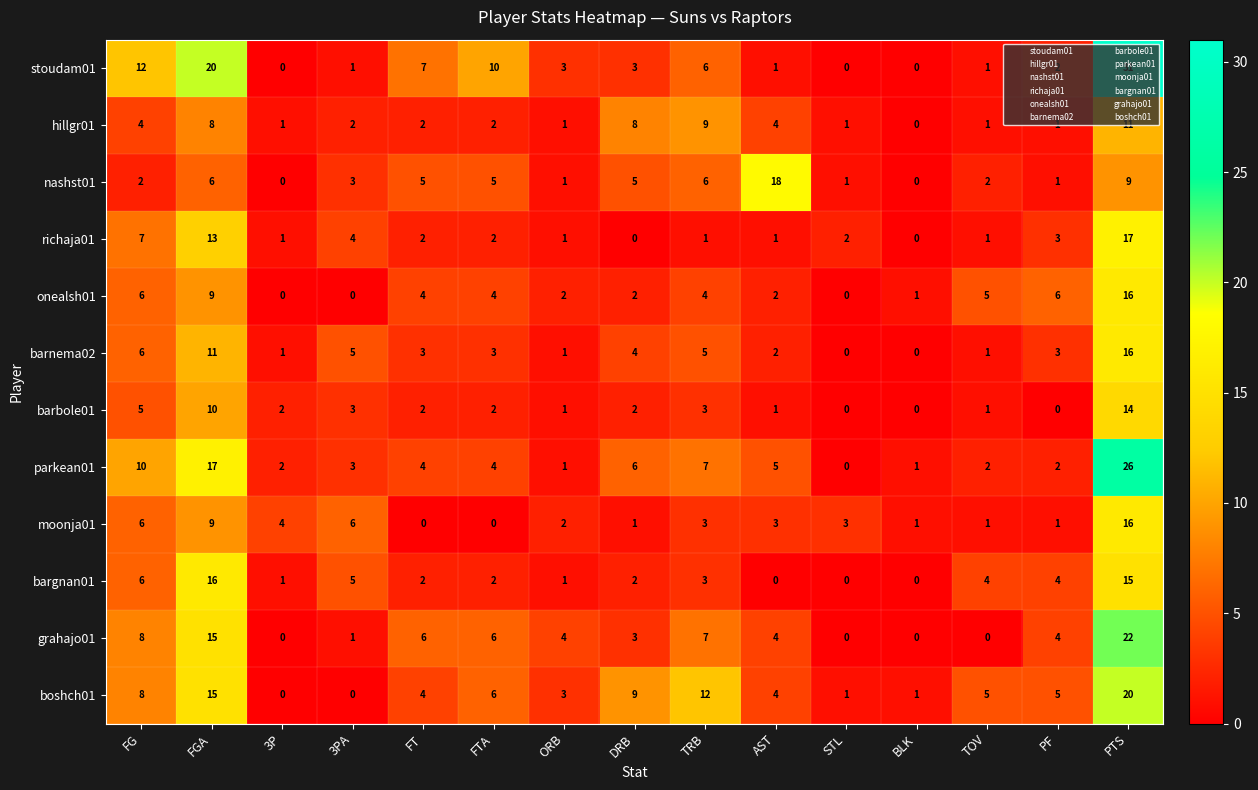

Is it true that grahajo01 equals 7 at TRB?

True